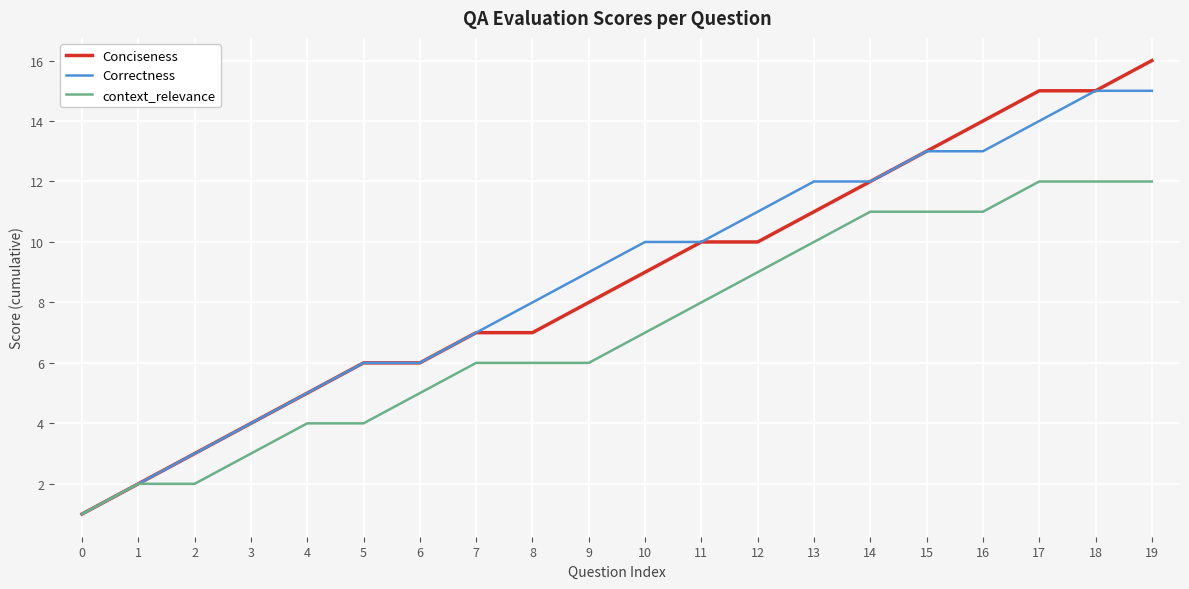

How many lines are shown in the chart?

3